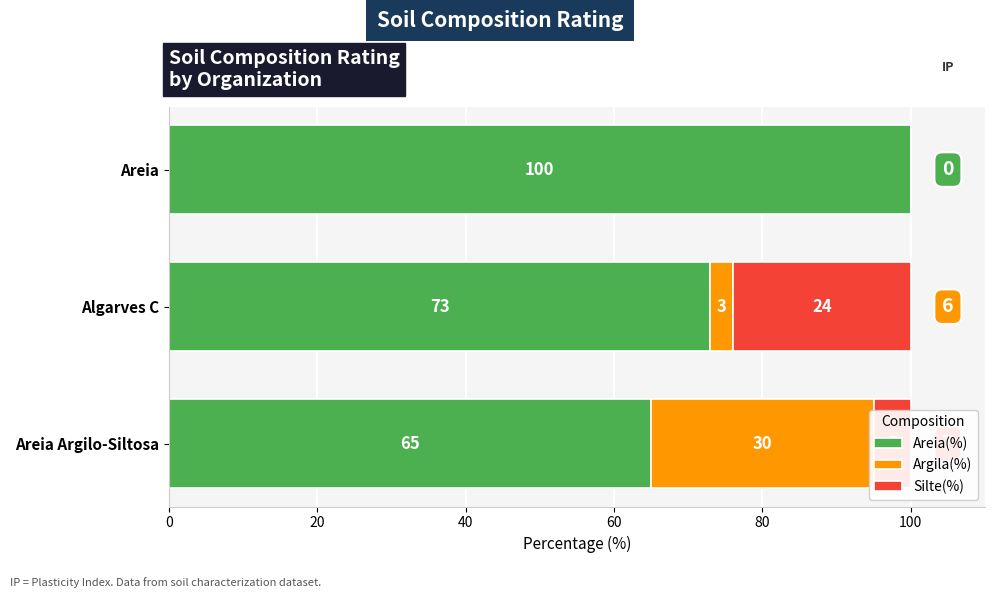

Rank the series at Algarves C from highest to lowest value.

Areia(%), Silte(%), Argila(%)